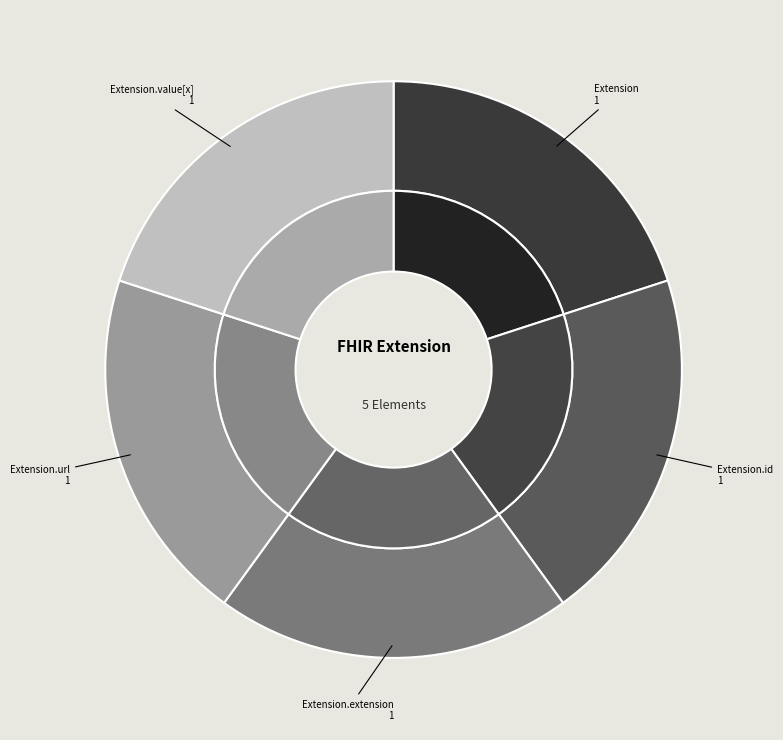

Rank the categories by value from lowest to highest.

Extension, Extension.id, Extension.extension, Extension.value[x], Extension.url